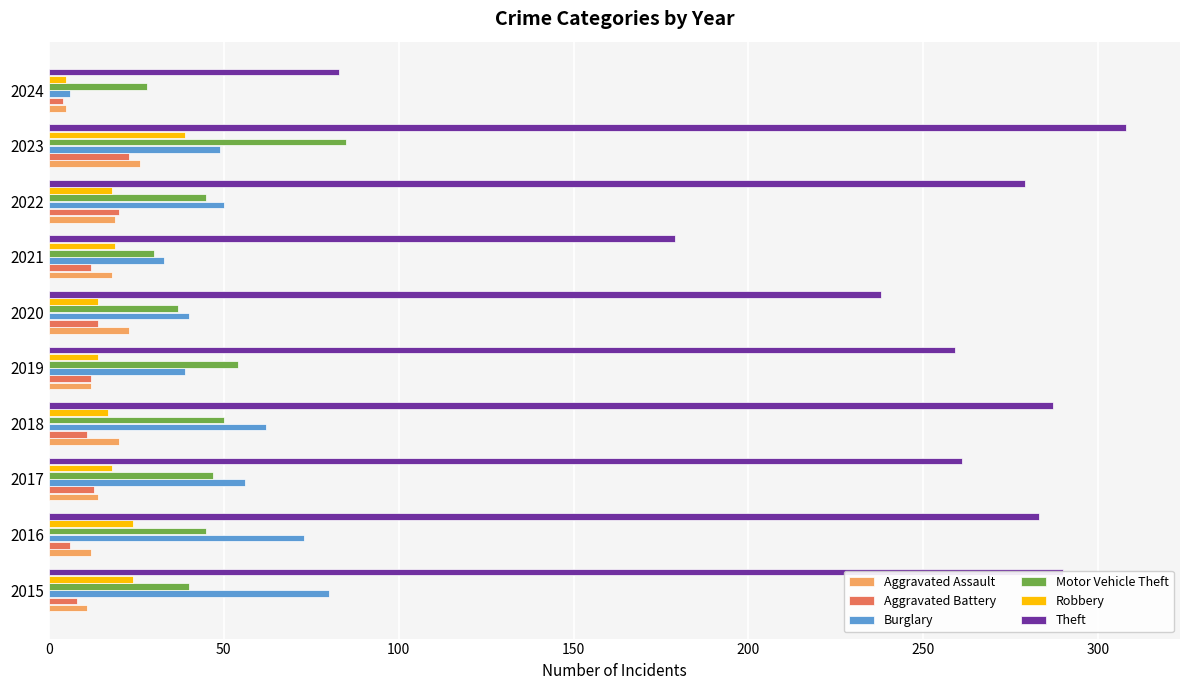

What is the total value across all series at 2018?

447